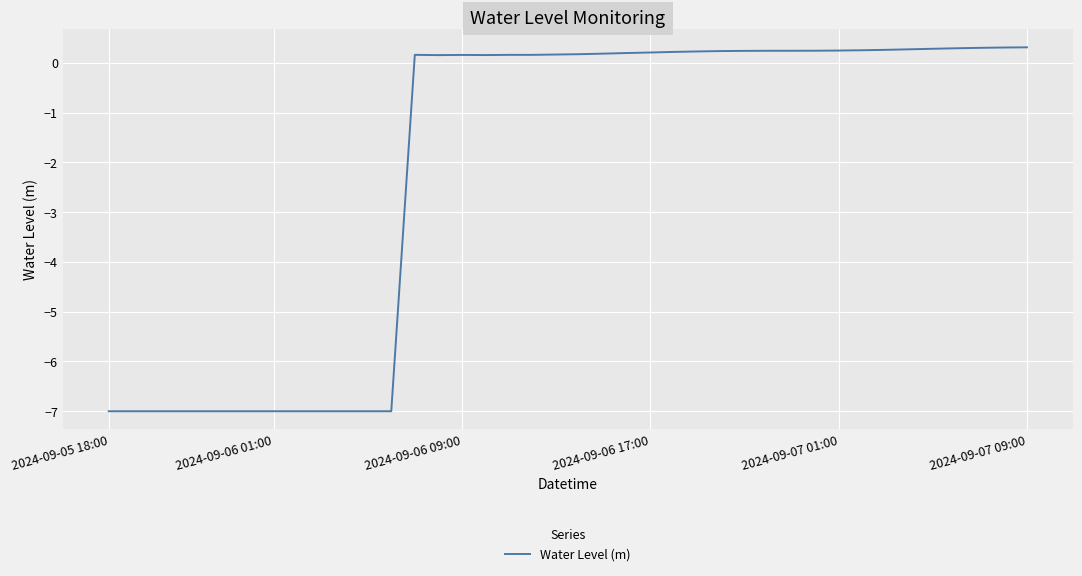

What is the difference between the maximum and minimum values?

7.3